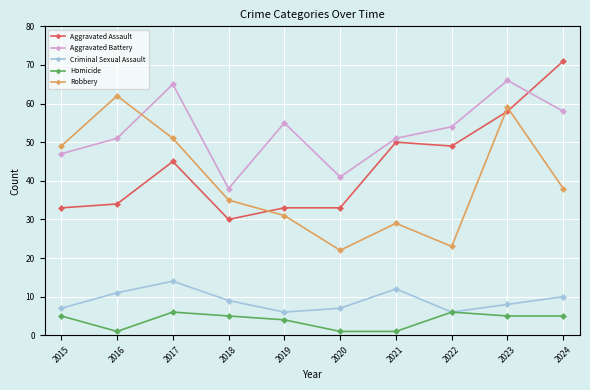

What is the difference between the Aggravated Battery values at 2016 and 2019?

4